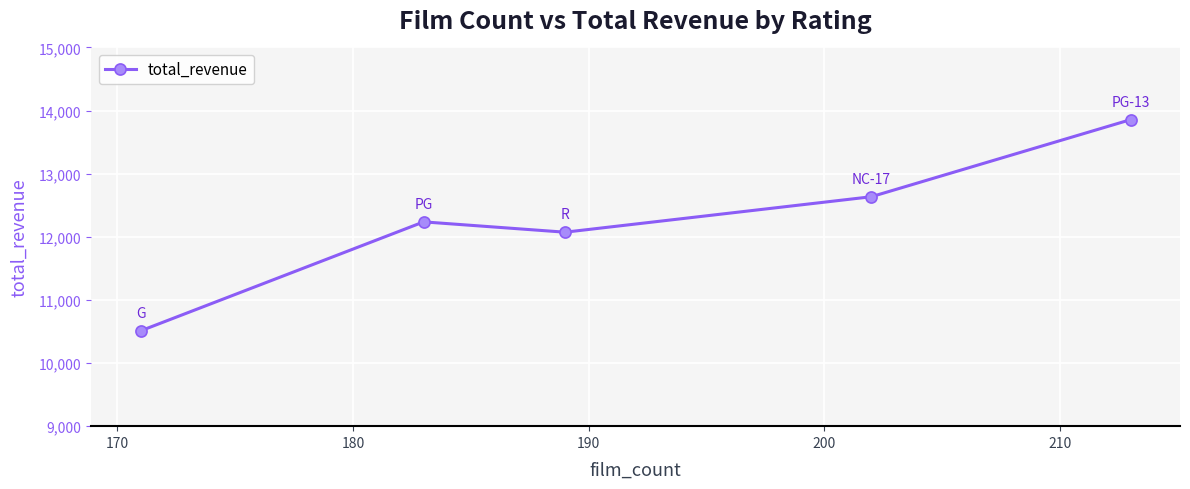

What is the value of the 5th point from the left?

13855.6